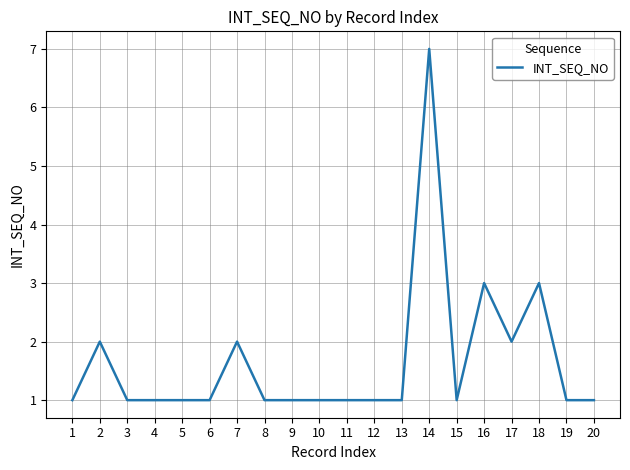

True or false: there are more than 2 points higher than both neighbors.

True